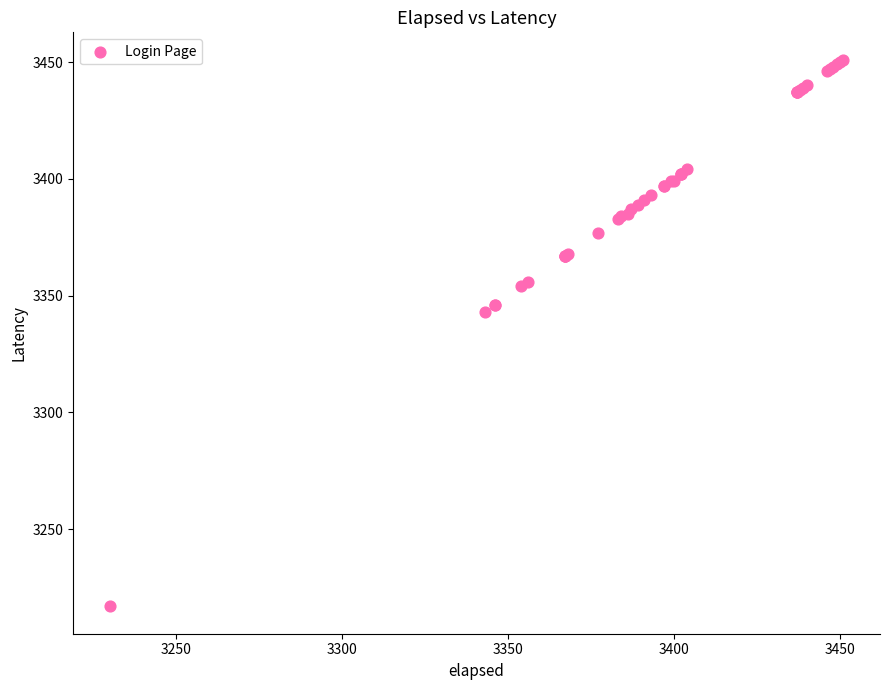

What Y value in the scatter plot is closest to 3334?

3343